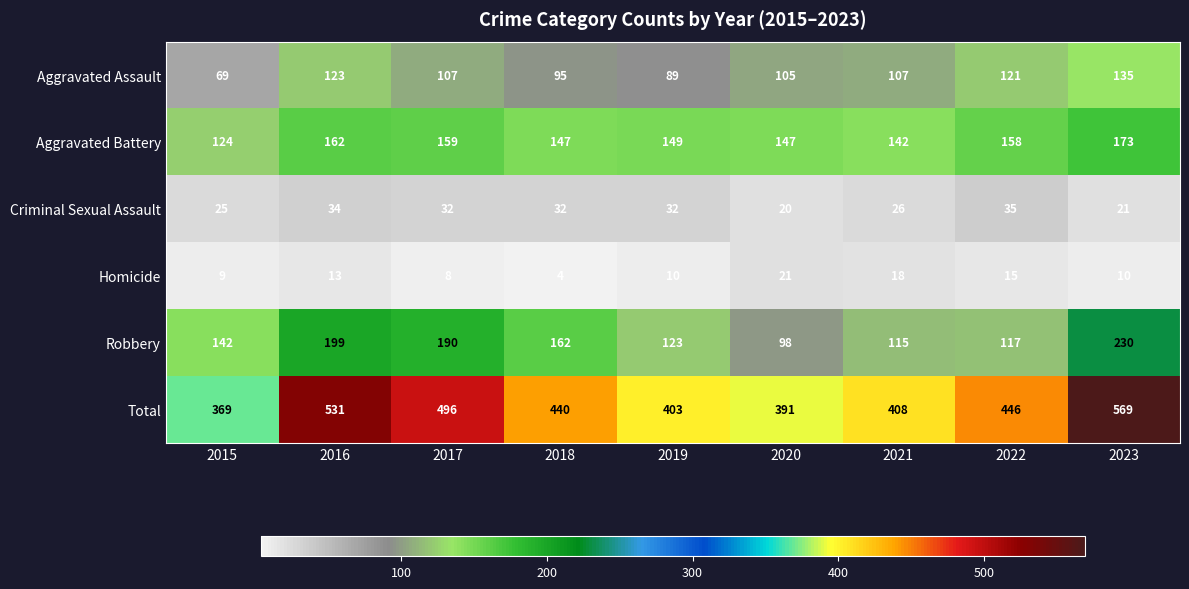

What is the maximum value shown in the chart?

569